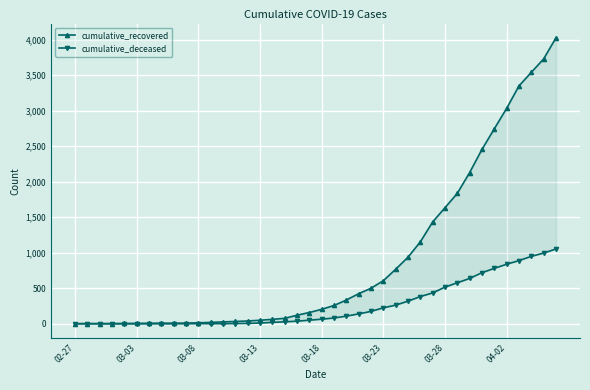

True or false: cumulative_deceased has a value of 1372 at 39.

False